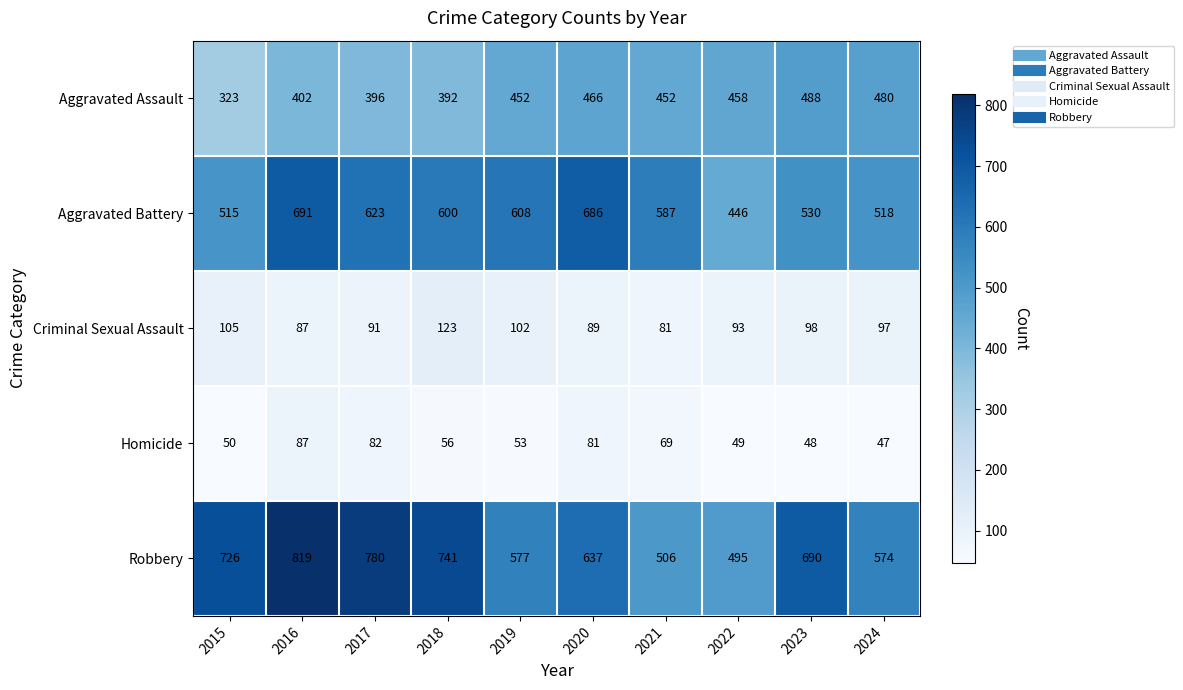

How many categories are shown in the chart?

10